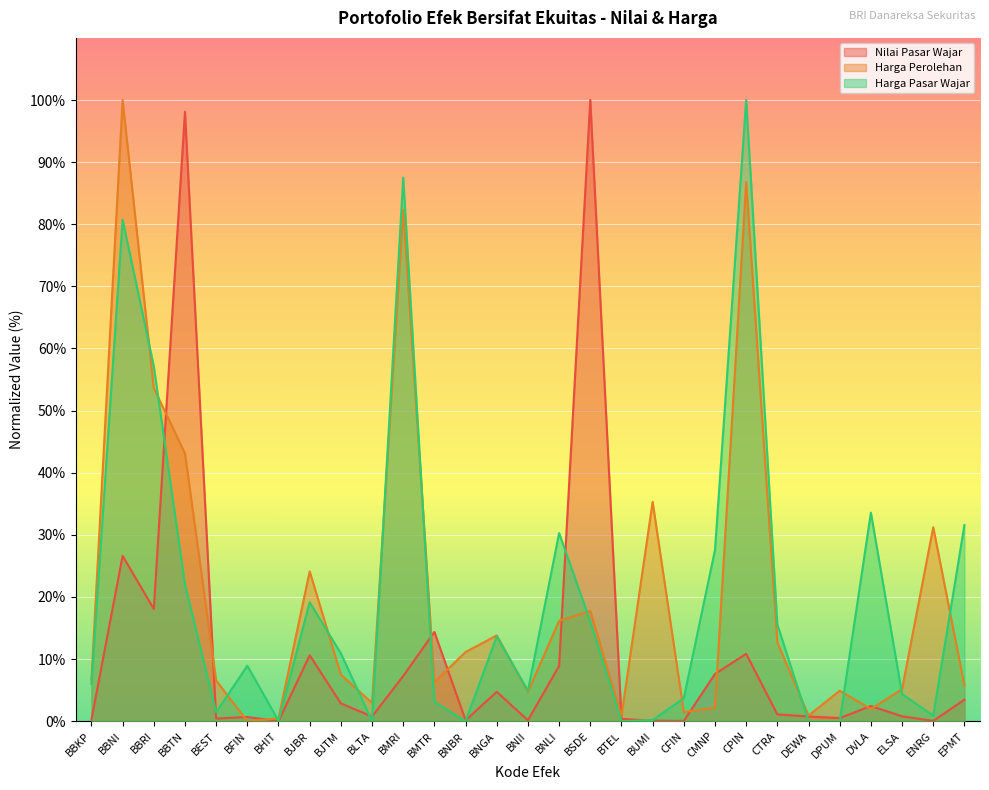

How many interior local peaks does the Nilai Pasar Wajar series have?

9